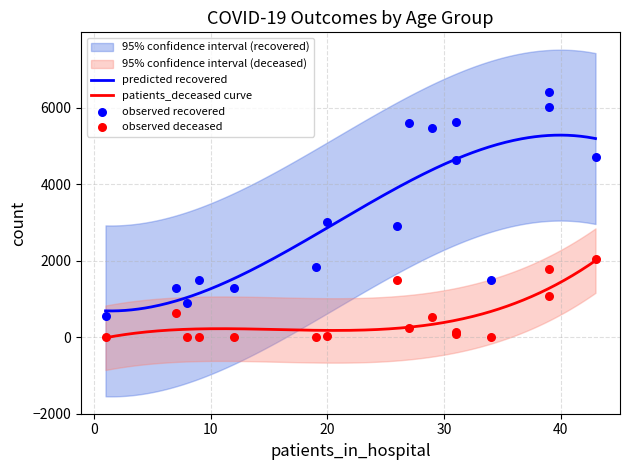

Which series has the widest spread of Y values?

patients_recovered